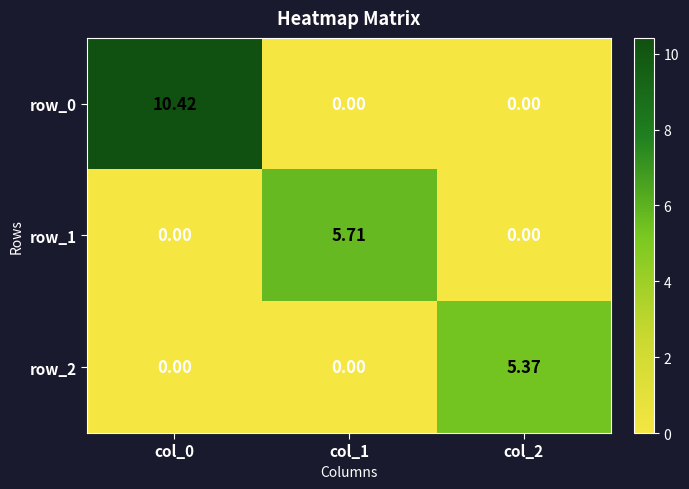

At how many categories does at least one series exceed 5?

3